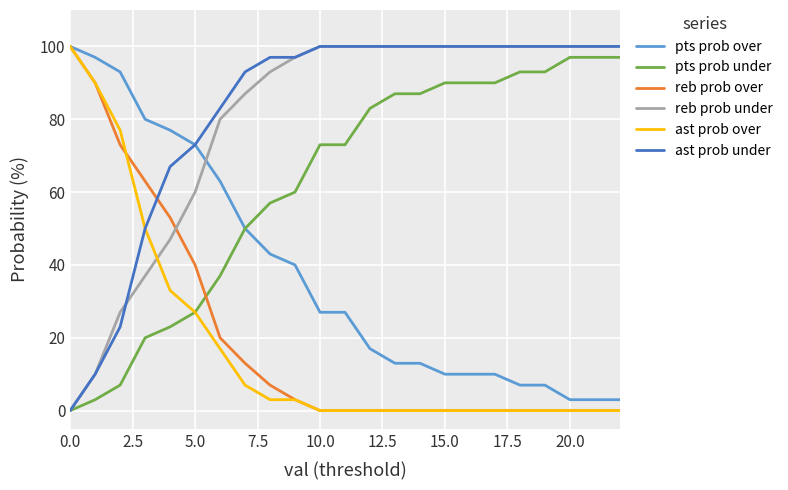

What is the highest value of the reb prob under series?

100